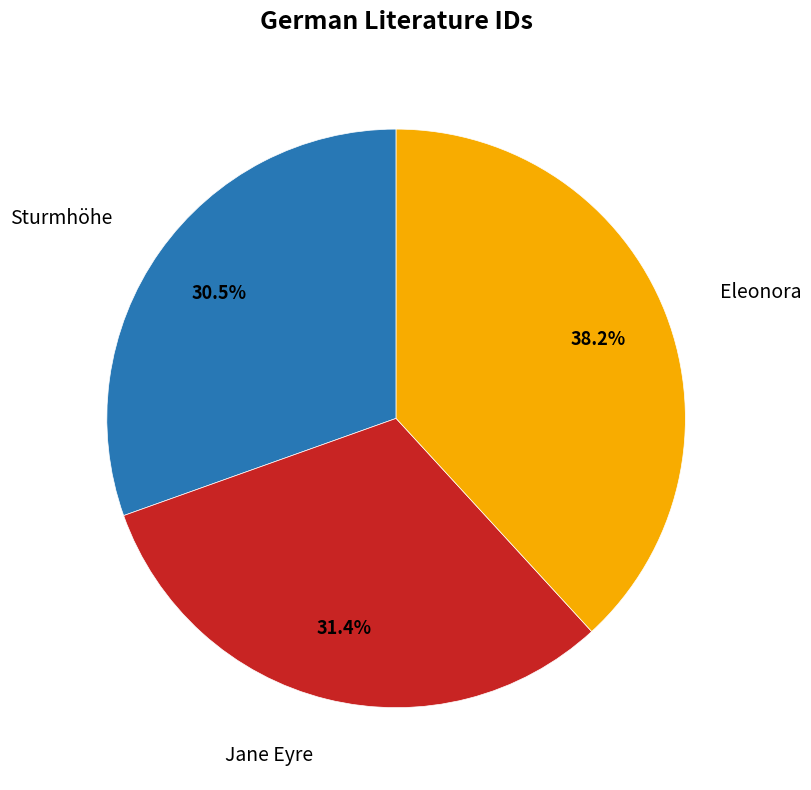

Is there any slice that represents more than half of the pie?

No